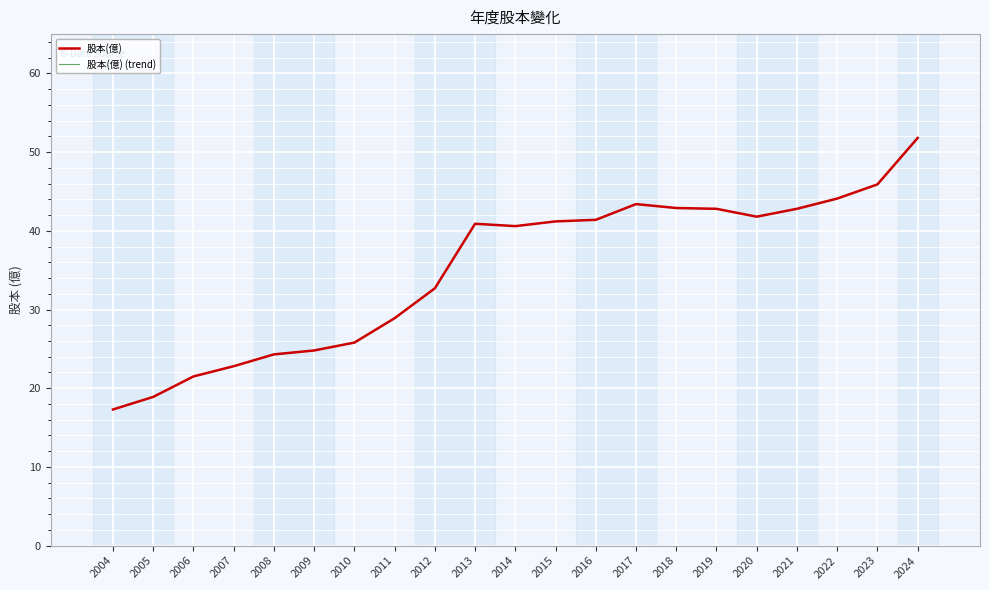

The 股本(億) (trend) series shows 21.5 at 2006. True or false?

True